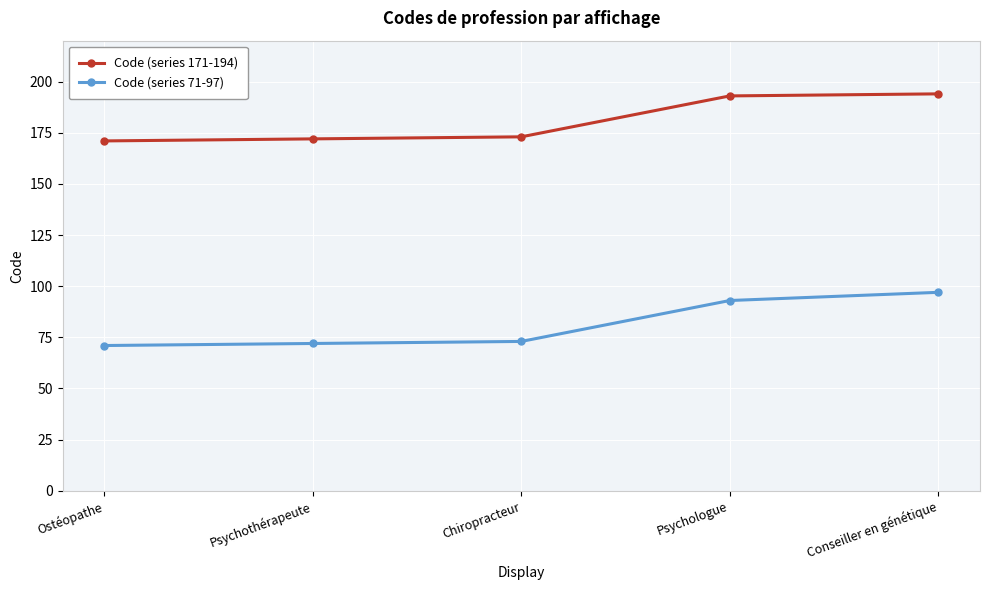

What is the smallest value displayed?

71